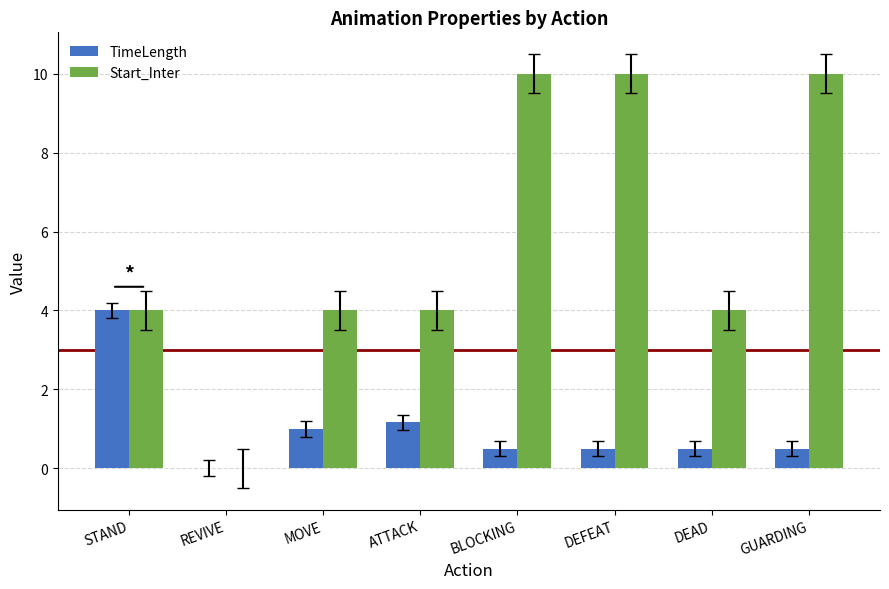

Read the Start_Inter value at DEFEAT.

10.0